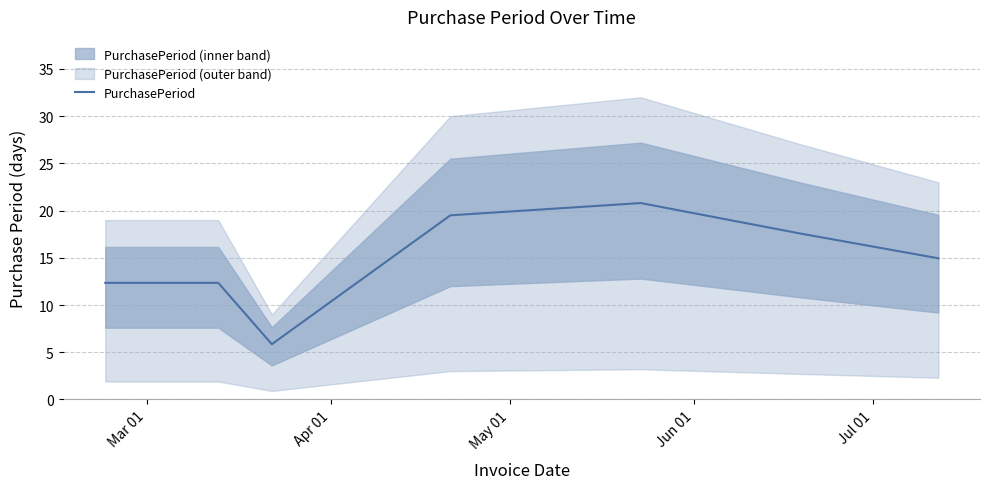

What is the minimum value for PurchasePeriod?

5.9